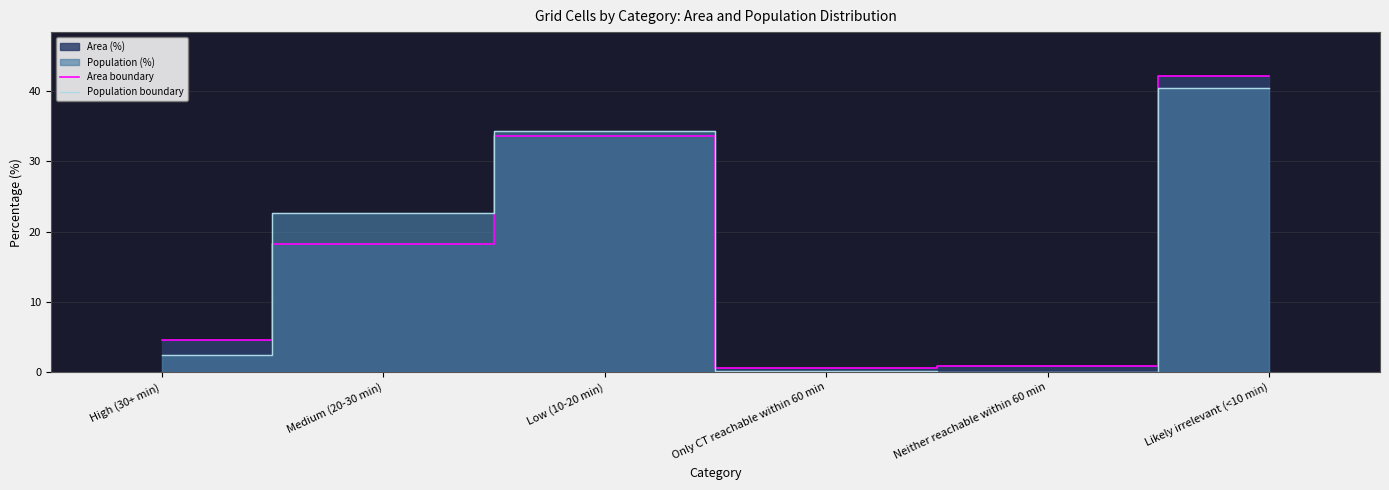

How many lines are shown in the chart?

2